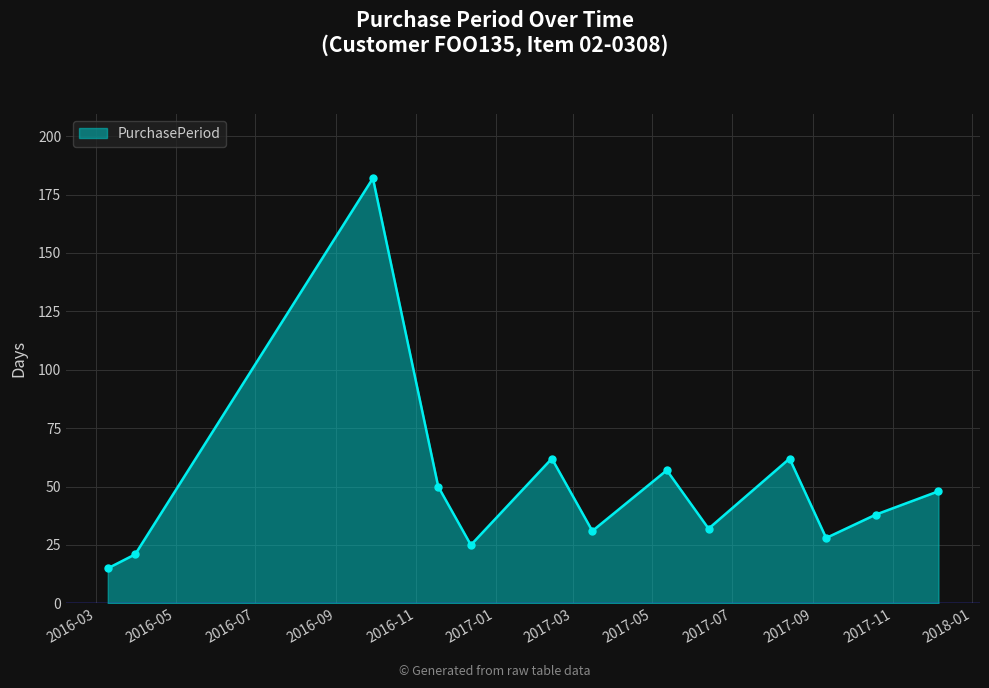

Reading left to right, what are all the values shown in this chart?

15	21	182	50	25	62	31	57	32	62	28	38	48